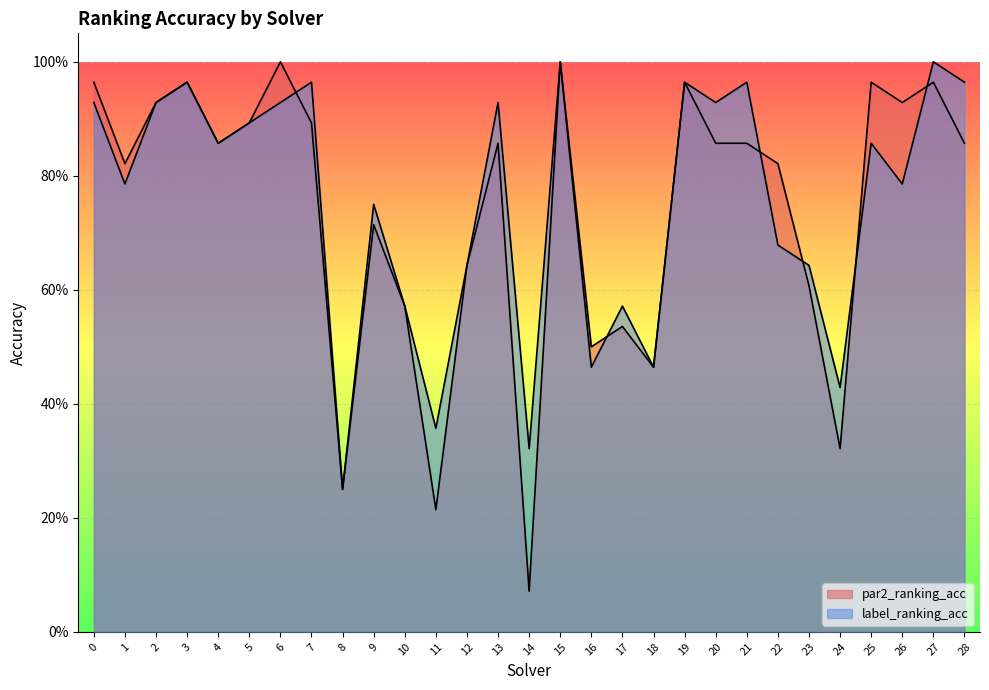

Reading left to right, extract all data points from this chart.

par2_ranking_acc: 1.0	0.8	0.9	1.0	0.9	0.9	1.0	0.9	0.2	0.7	0.6	0.2	0.6	0.9	0.1	1.0	0.5	0.5	0.5	1.0	0.9	0.9	0.8	0.6	0.3	1.0	0.9	1.0	0.9
label_ranking_acc: 0.9	0.8	0.9	1.0	0.9	0.9	0.9	1.0	0.2	0.8	0.6	0.4	0.6	0.9	0.3	1.0	0.5	0.6	0.5	1.0	0.9	1.0	0.7	0.6	0.4	0.9	0.8	1.0	1.0